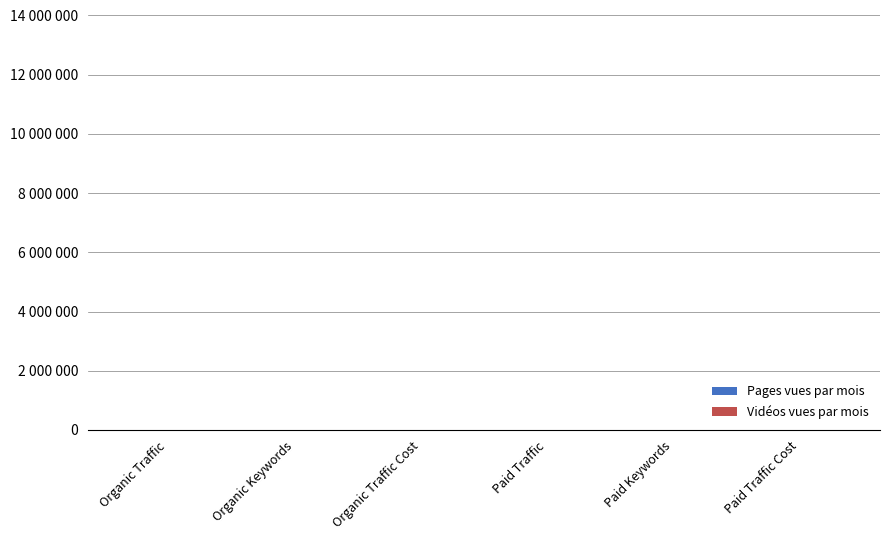

What is the sum of all Pages vues par mois values?

4850